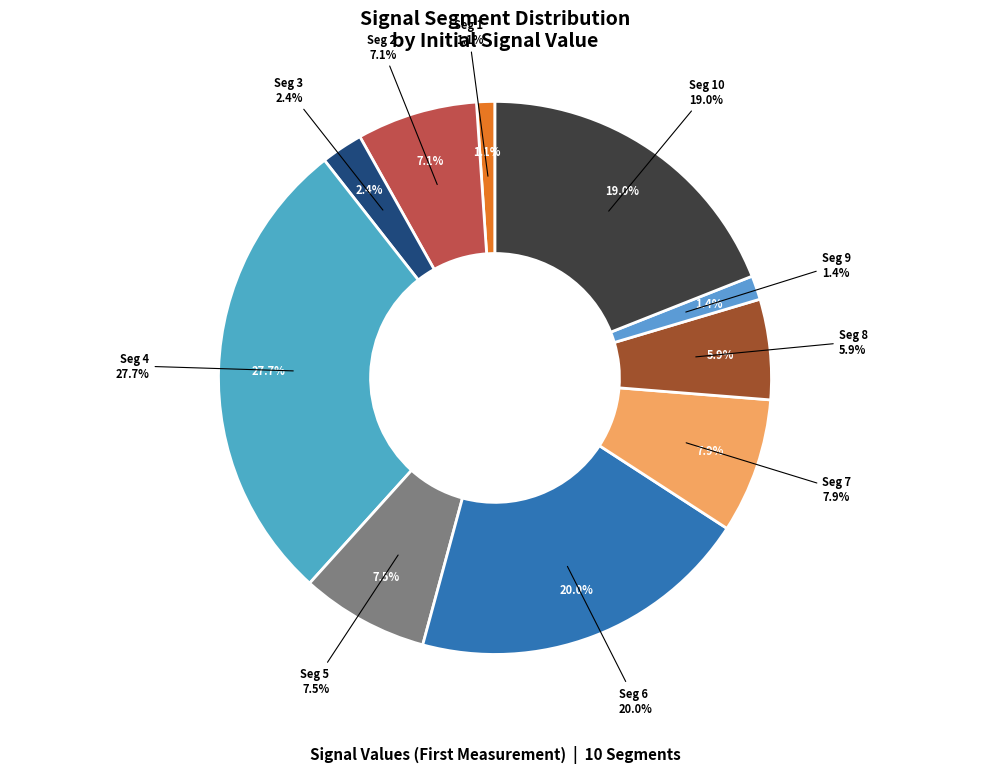

To the nearest percent, what is the difference between the largest and smallest slice percentages?

27%